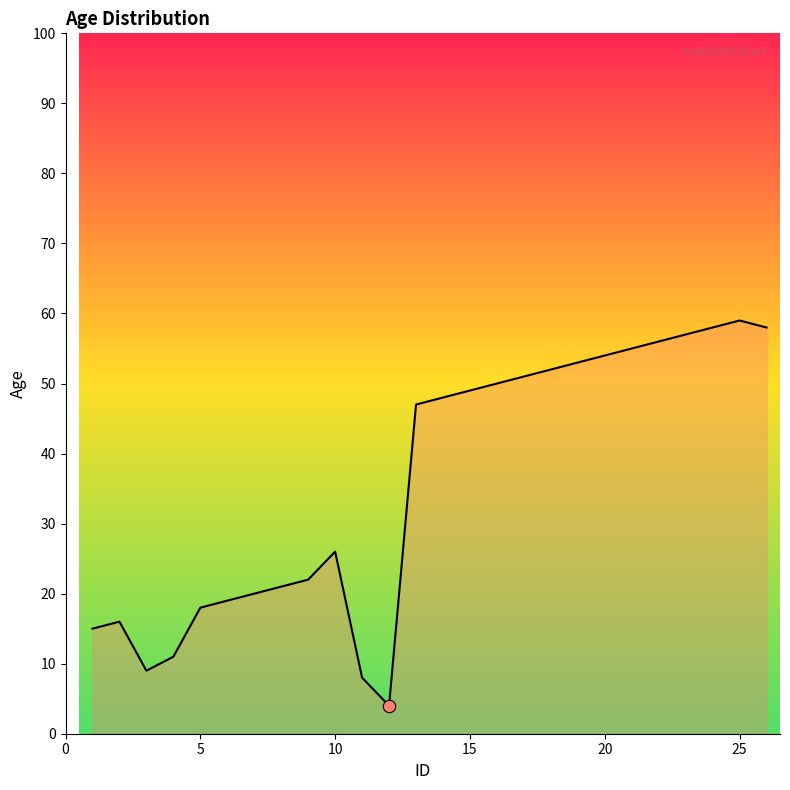

What is the difference between the maximum and minimum values?

55